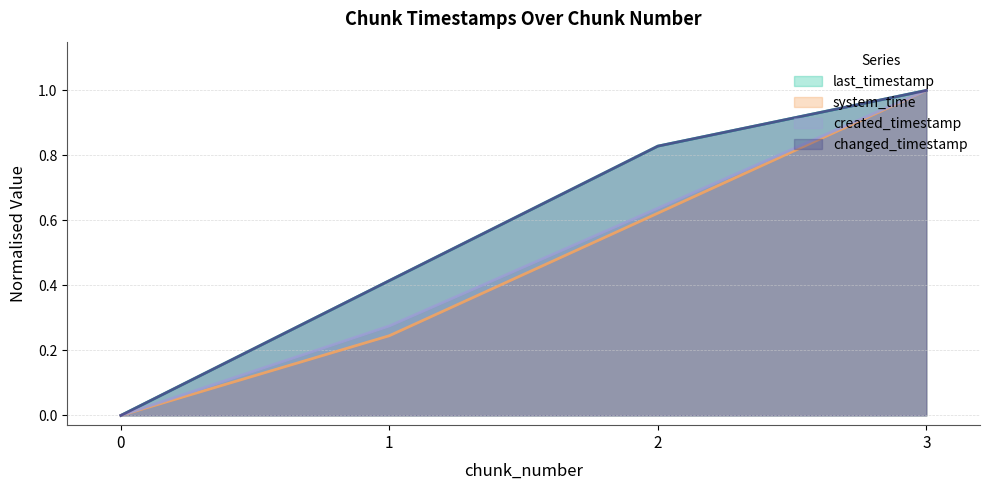

What is the approximate value of changed_timestamp at 3?

1.0